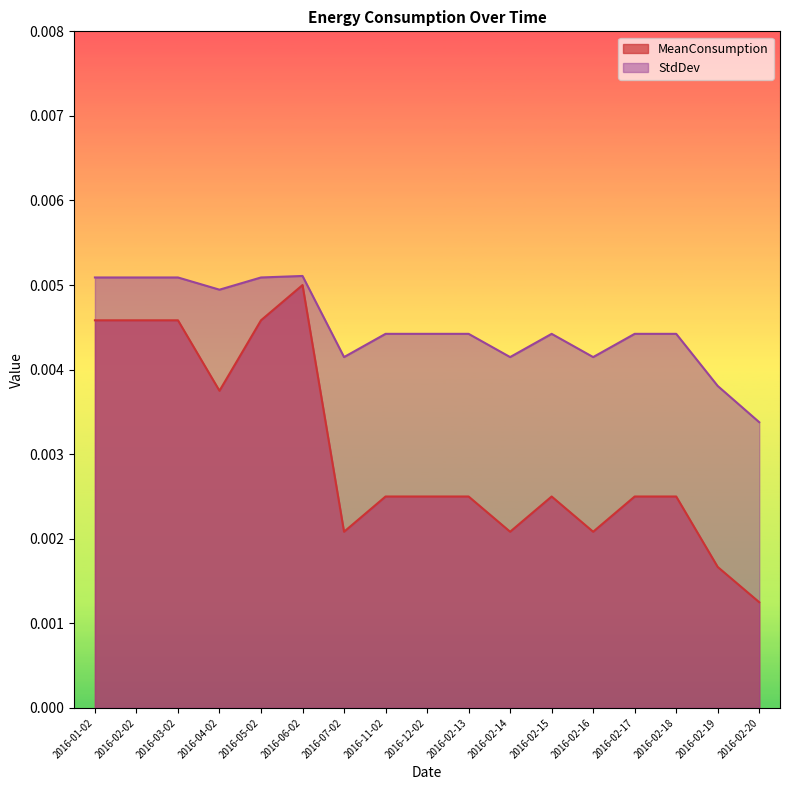

The value of StdDev at 2016-06-02 is 0.0. True or false?

True